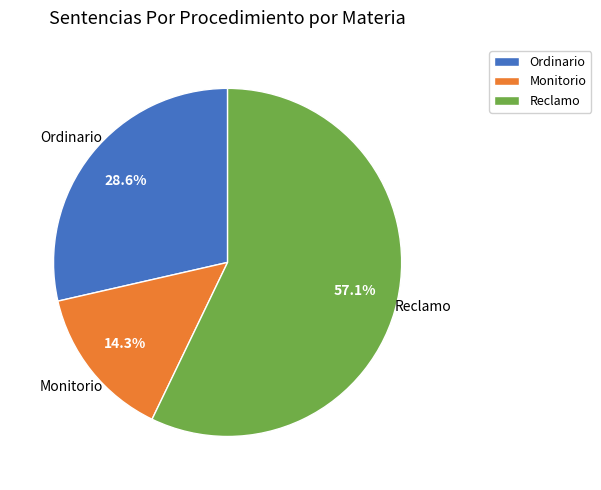

Which slice is the largest?

Reclamo